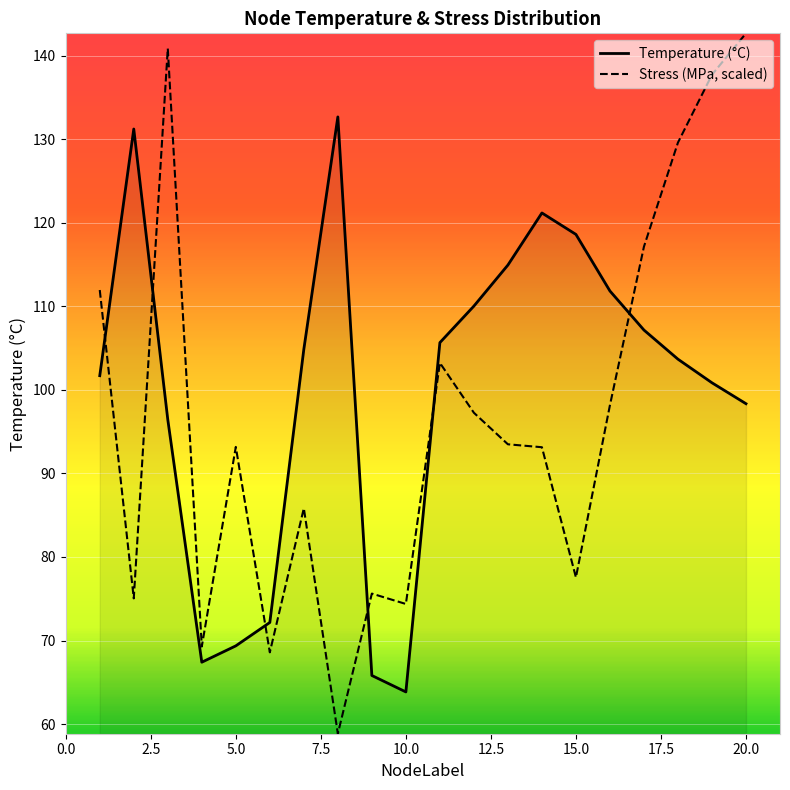

Which series has the largest range (max minus min)?

Stress (MPa, scaled)